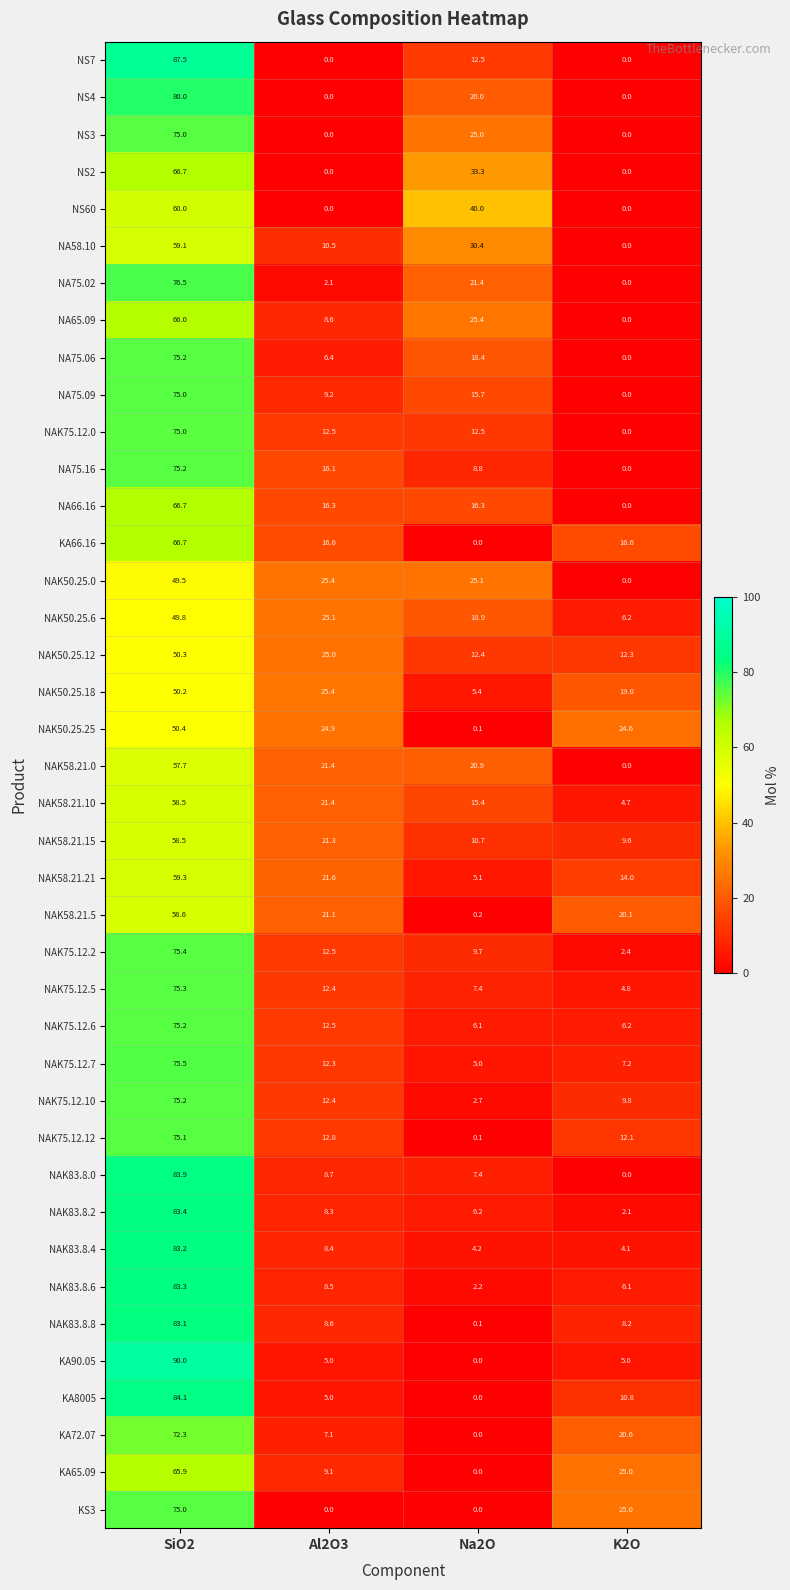

What is the lowest value of the NAK58.21.15 series?

9.6